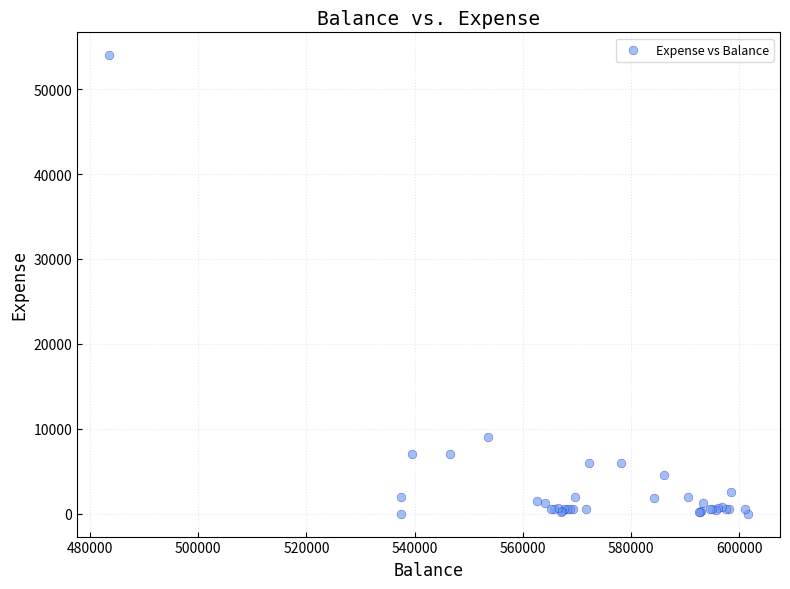

What Y value in the scatter plot is closest to 27000?

9000